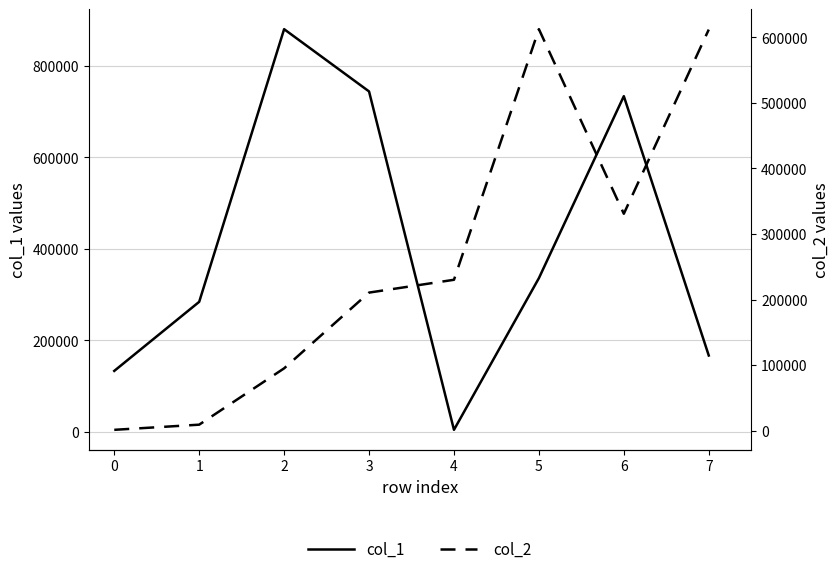

What are all the series names shown in the legend?

col_1 (left), col_2 (right)